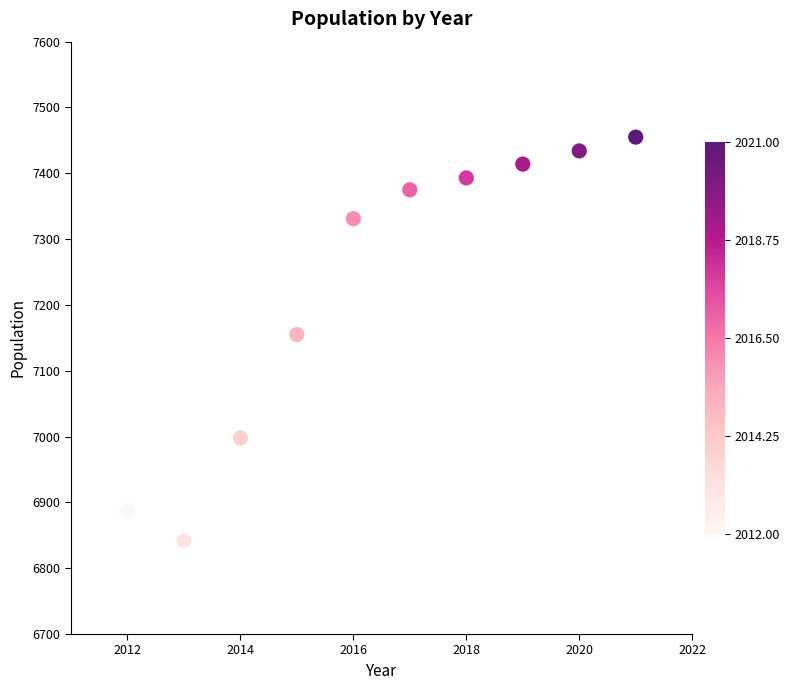

What is the average X value?

2016